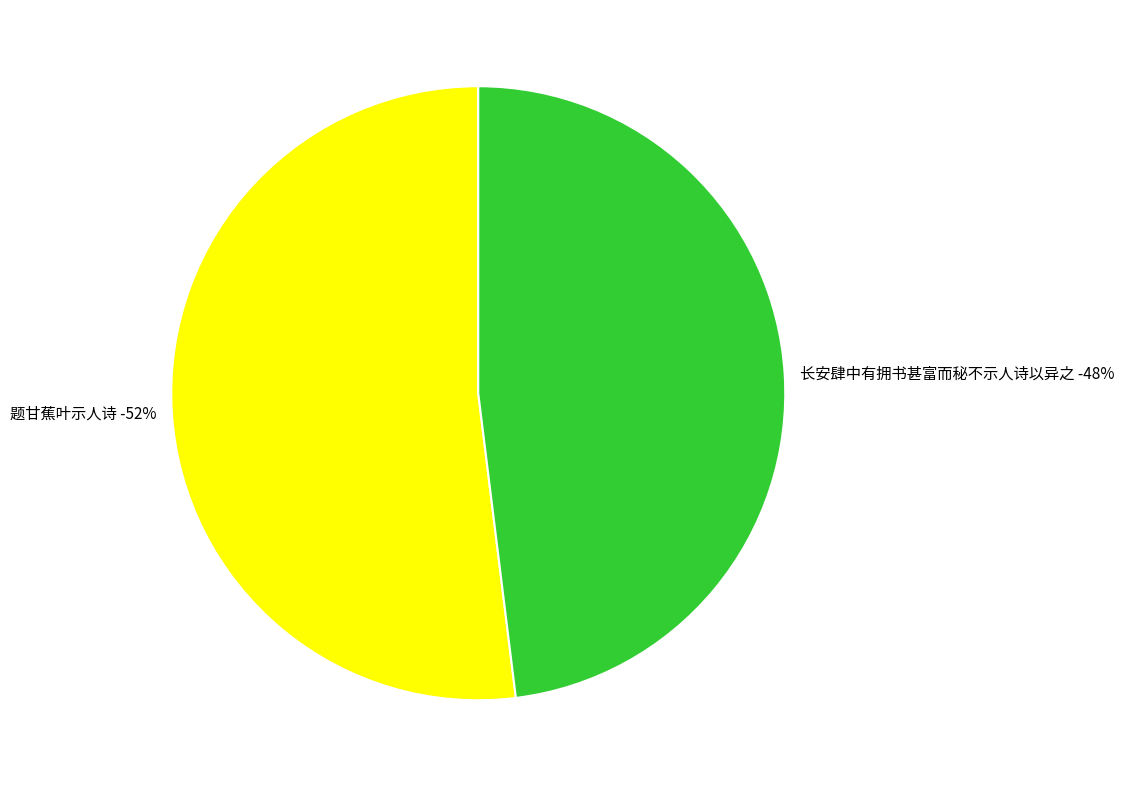

To the nearest percent, what percentage of the pie is 题甘蕉叶示人诗?

52%